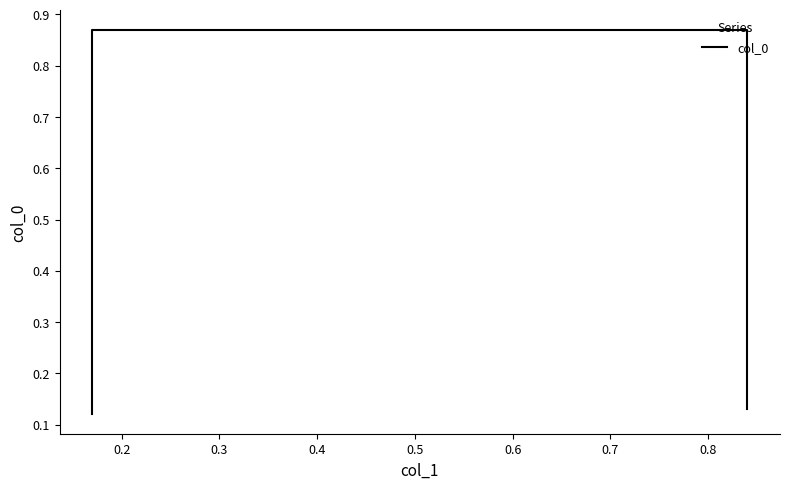

Between 0.4 and 0.2, which is larger?

0.2